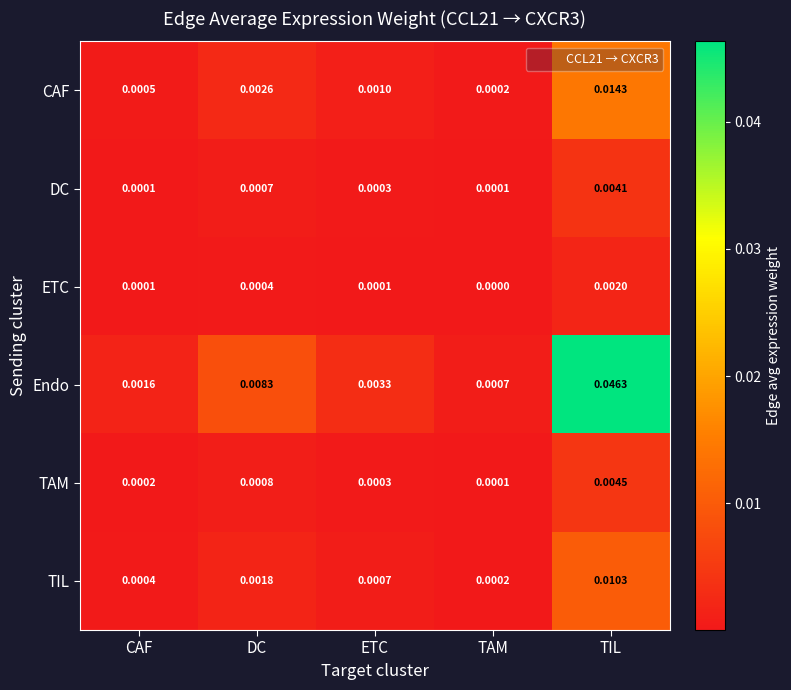

How many data points does each series have?

5